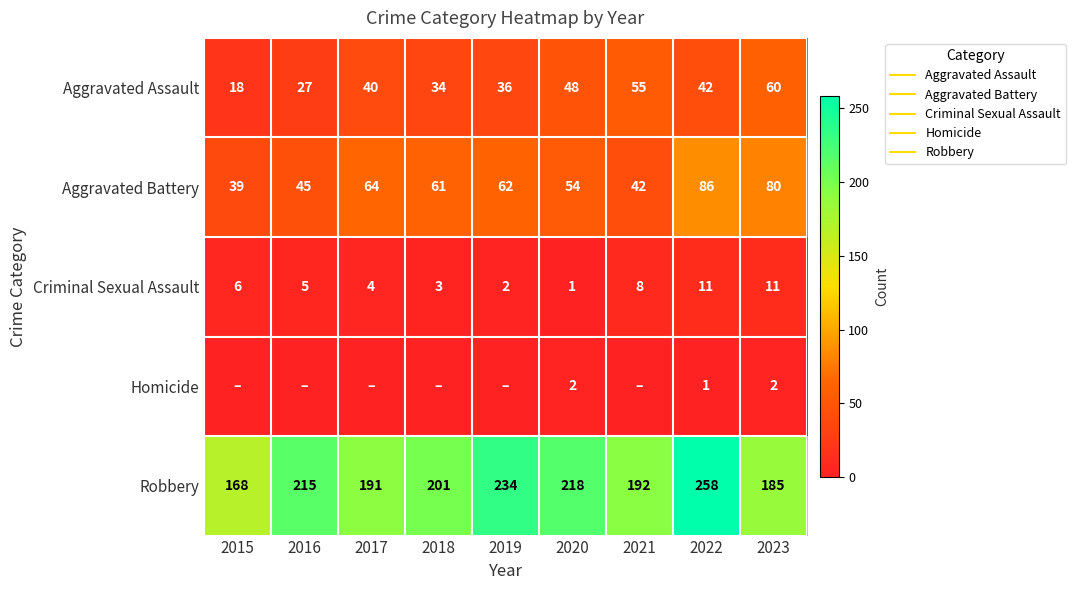

What is the sum of the Aggravated Battery values at 2021 and 2019?

104